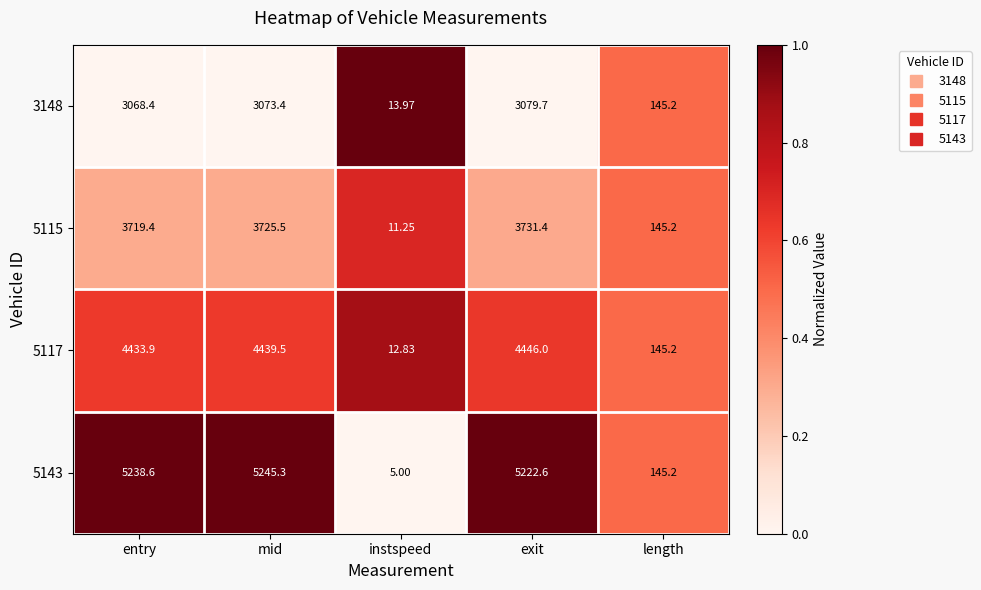

At exit, list the series in order from smallest to largest.

3148, 5115, 5117, 5143